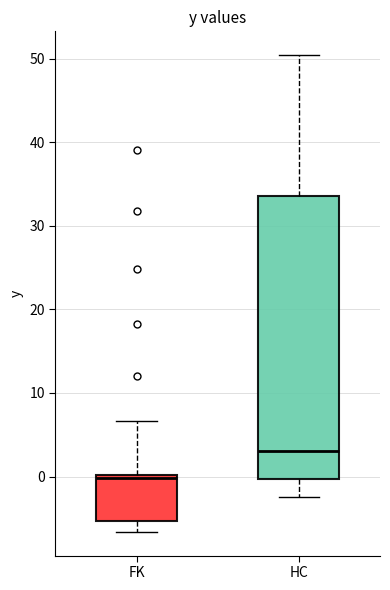

Reading left to right, transcribe this box plot: for each box, give where its median line is, the range the box spans, and where its two whiskers end, as read against the y-axis. The values are not printed on the chart, so give them approximately, as read against the axis.

FK: median 0 (just below the box's upper edge), box -5 to 0, whiskers -7 to 7
HC: median 3, box 0 to 34, whiskers -2 to 50